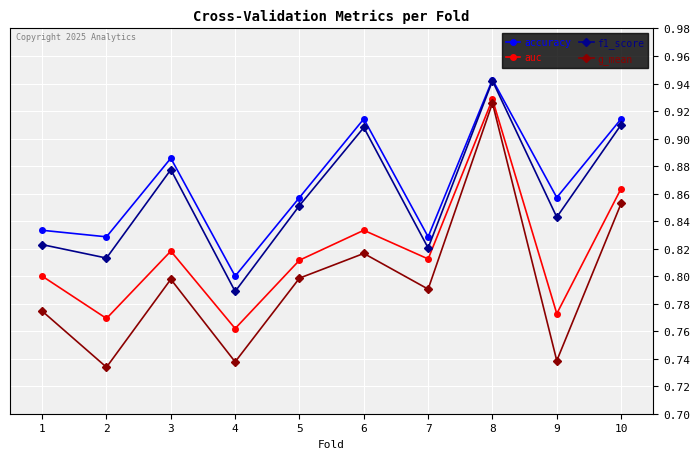

Which category has the highest value across all series?

8